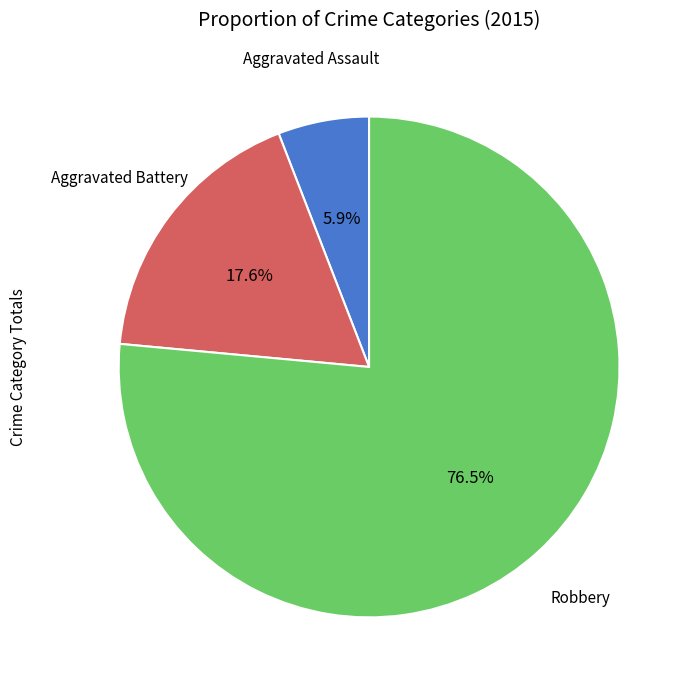

How many slices are in this pie chart?

3